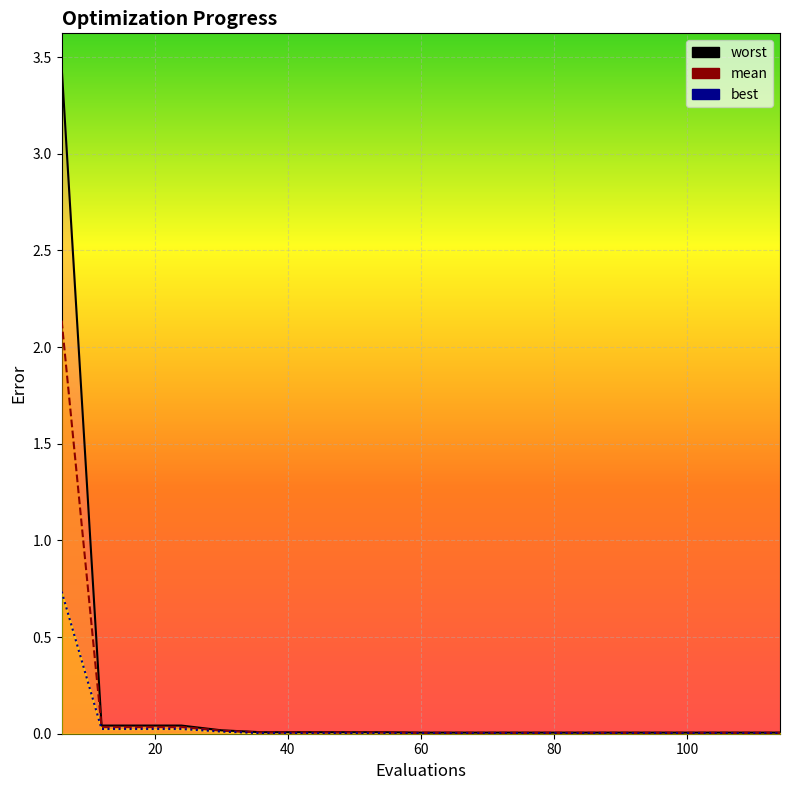

True or false: mean has more than 0 points higher than both neighbors.

False